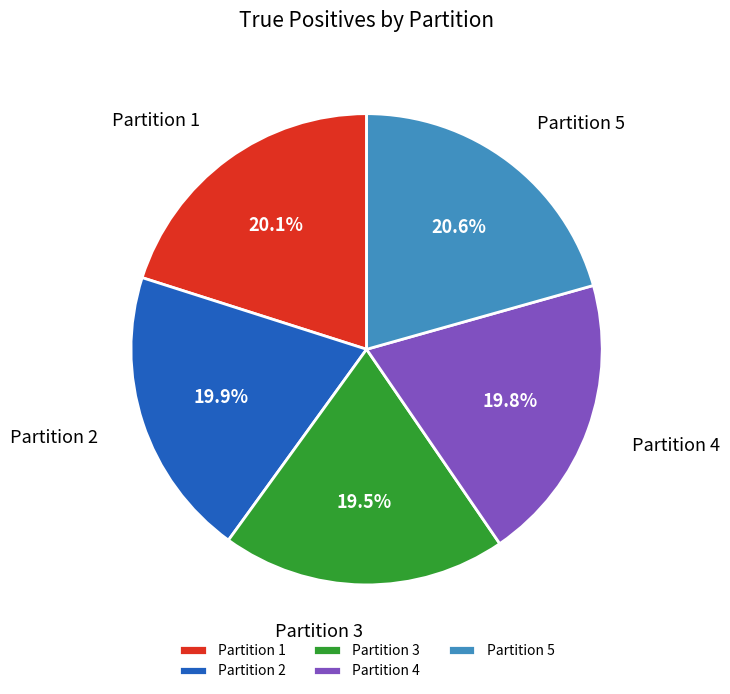

To the nearest percent, what is the combined percentage of Partition 1 and Partition 2?

40%